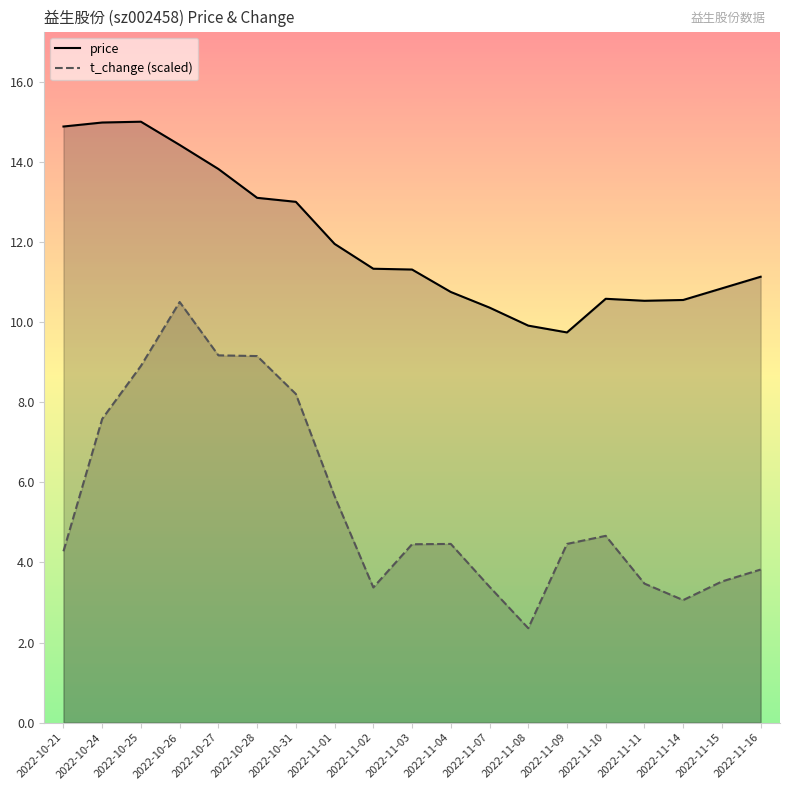

The t_change (scaled) series shows 7.6 at 2022-10-24. True or false?

True